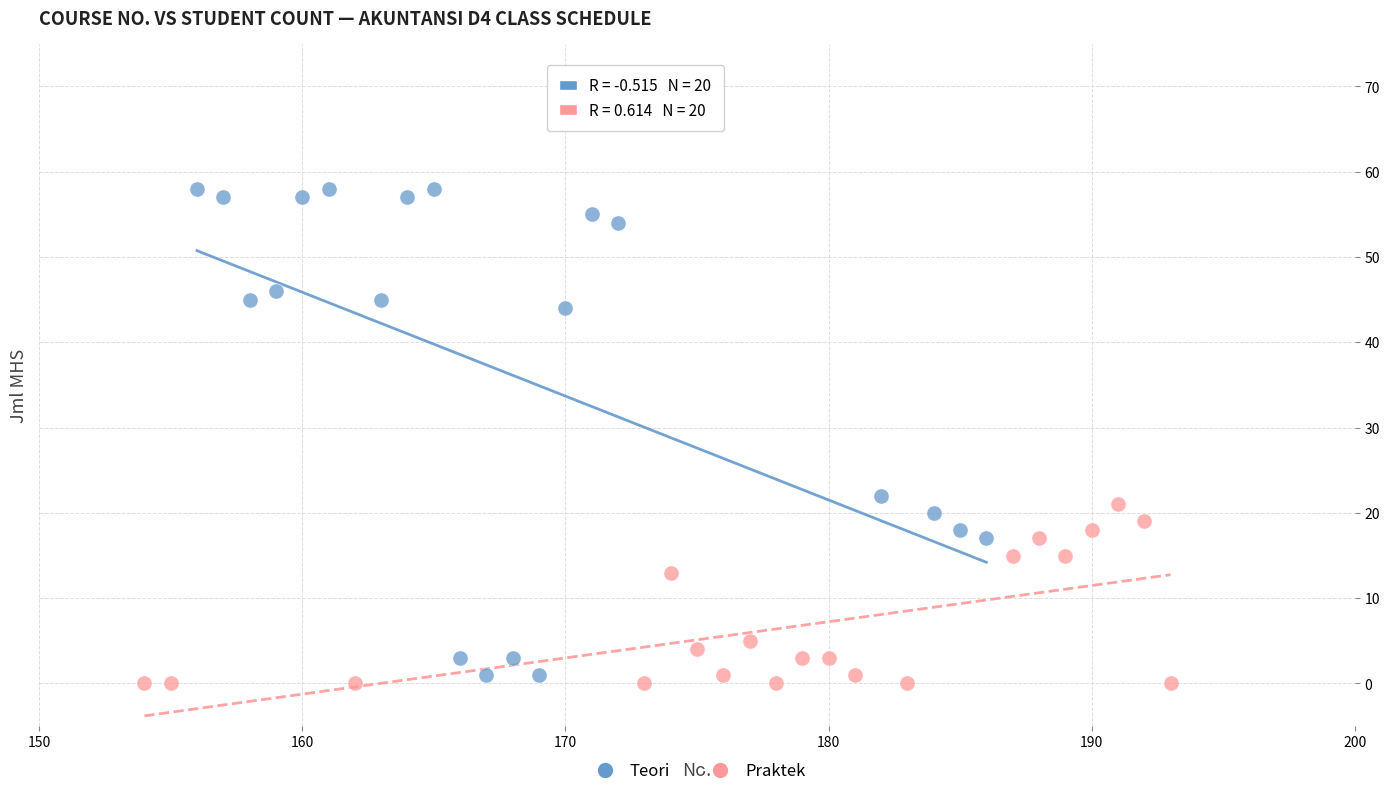

Which series has the widest spread of Y values?

Teori